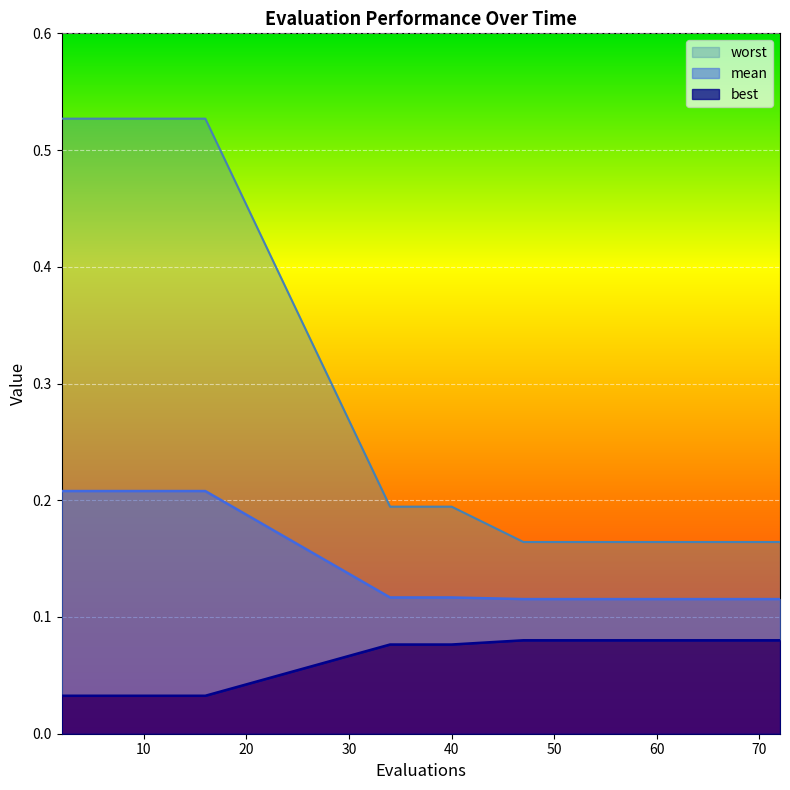

How many mean values are between 0 and 1?

20